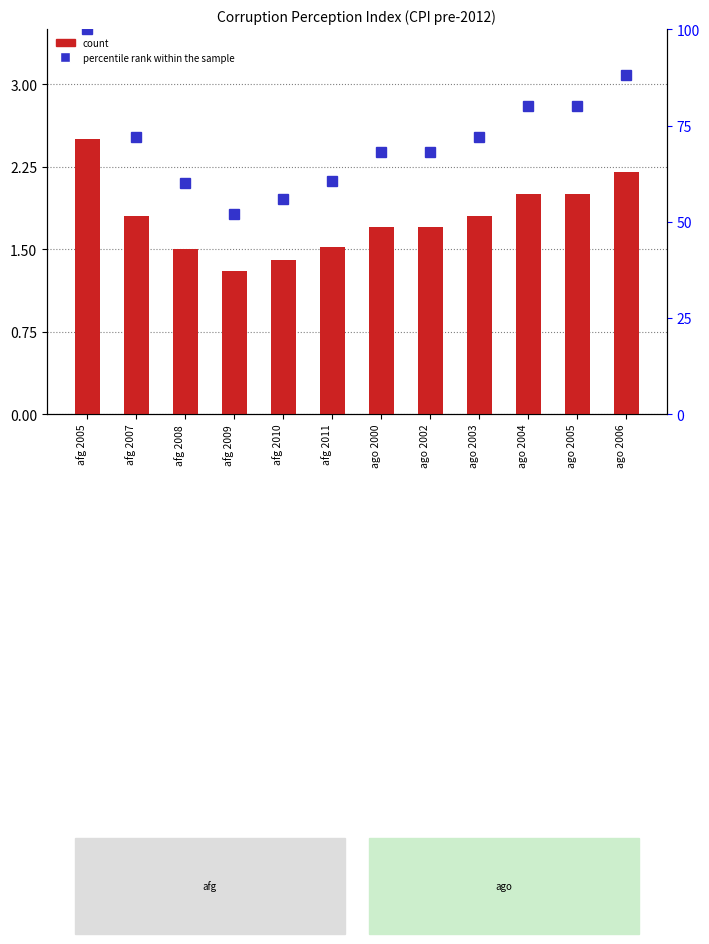

Reading right to left, what are all the values shown in this chart?

count: 2.2	2.0	2.0	1.8	1.7	1.7	1.5	1.4	1.3	1.5	1.8	2.5
percentile rank within the sample: 88.0	80.0	80.0	72.0	68.0	68.0	60.7	56.0	52.0	60.0	72.0	100.0